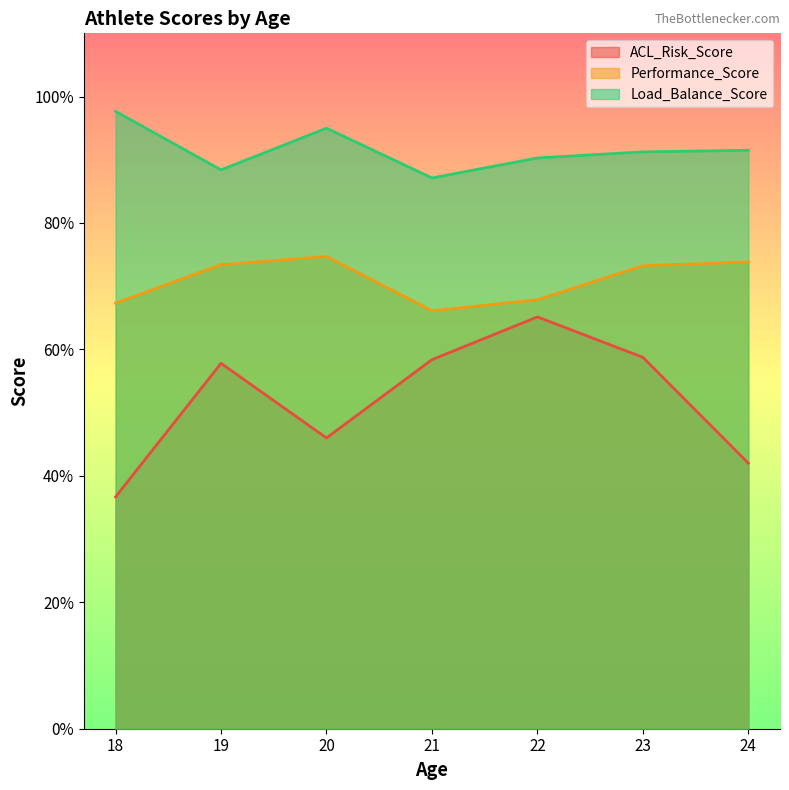

What is the approximate value of Load_Balance_Score at 24?

91.5